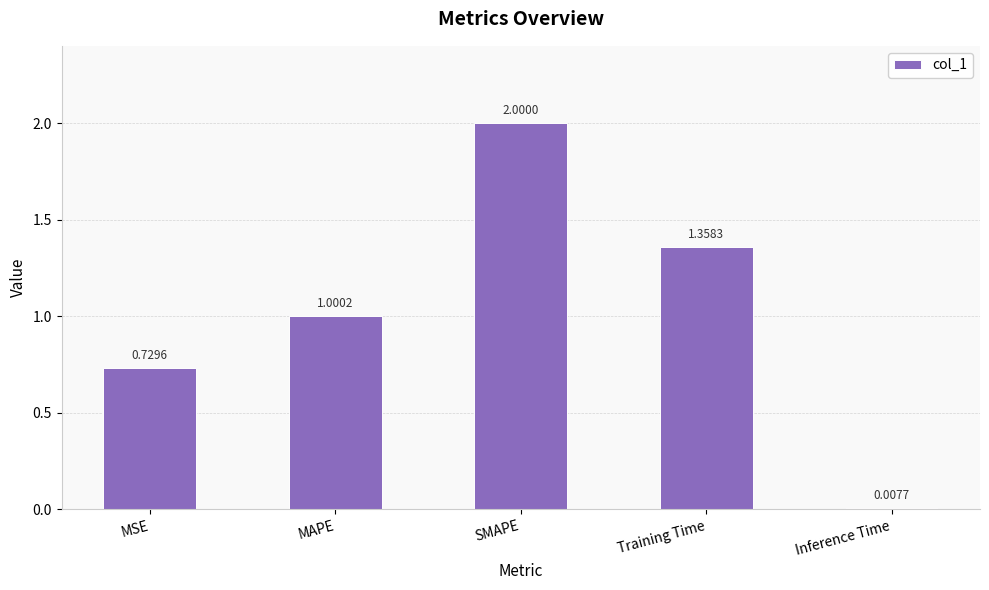

List the labels in order of value, largest first.

SMAPE, Training Time, MAPE, MSE, Inference Time